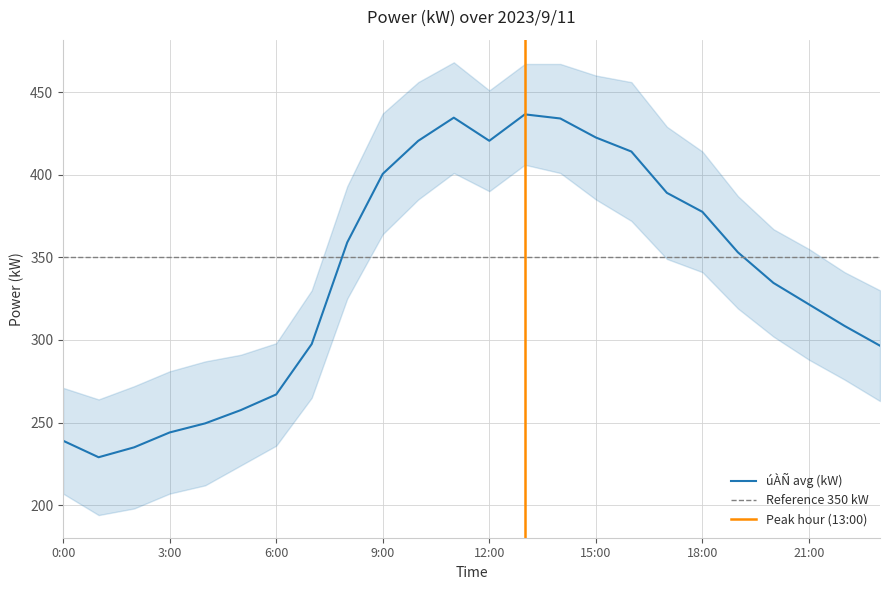

Read the value at 12:00.

420.5